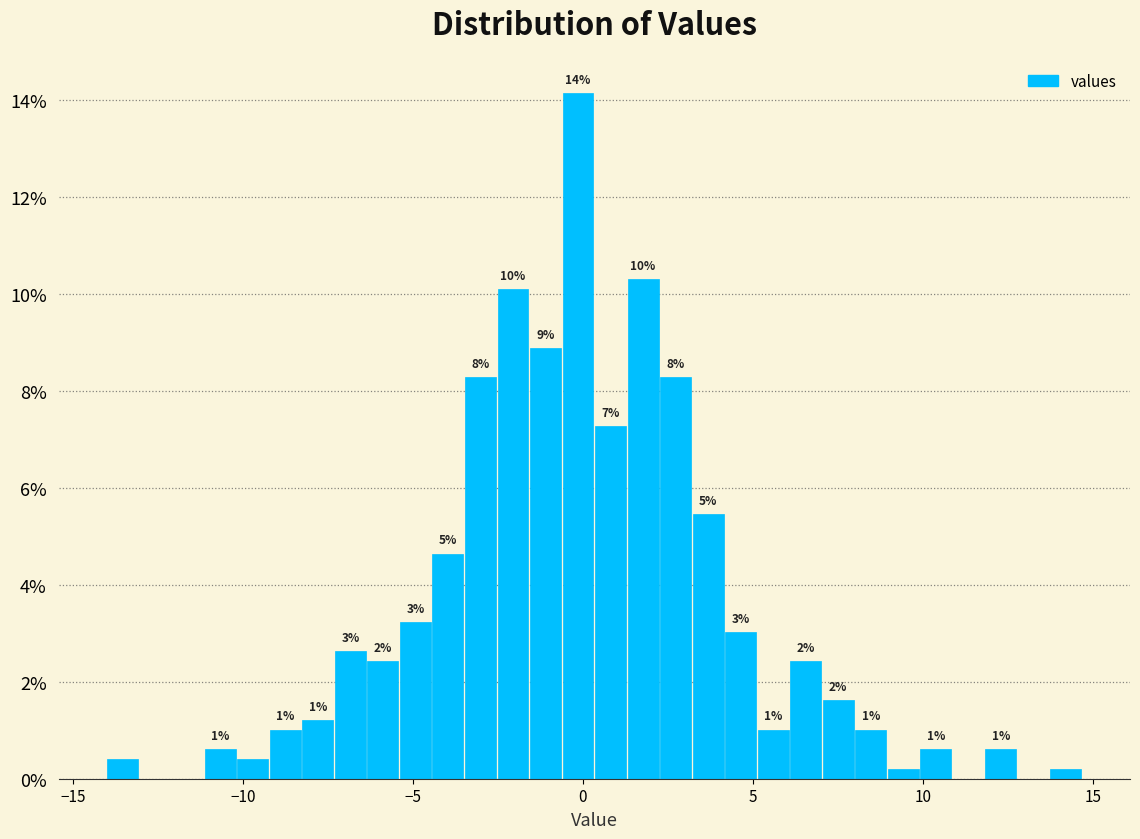

Read against the x-axis, roughly where is the centre of the tallest bar?

0.0